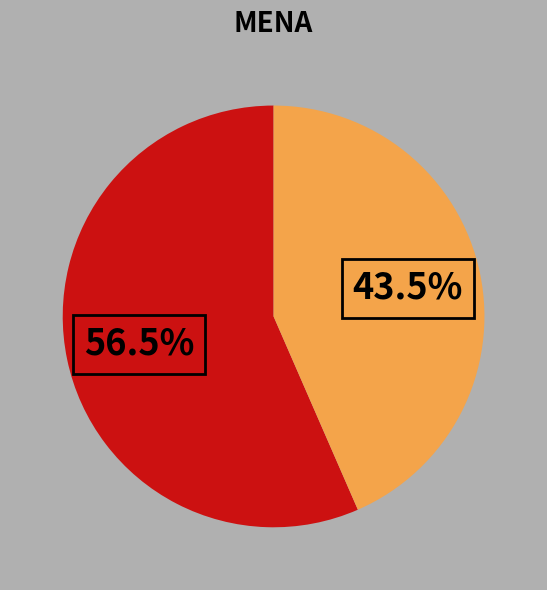

Does any single category account for the majority?

Yes